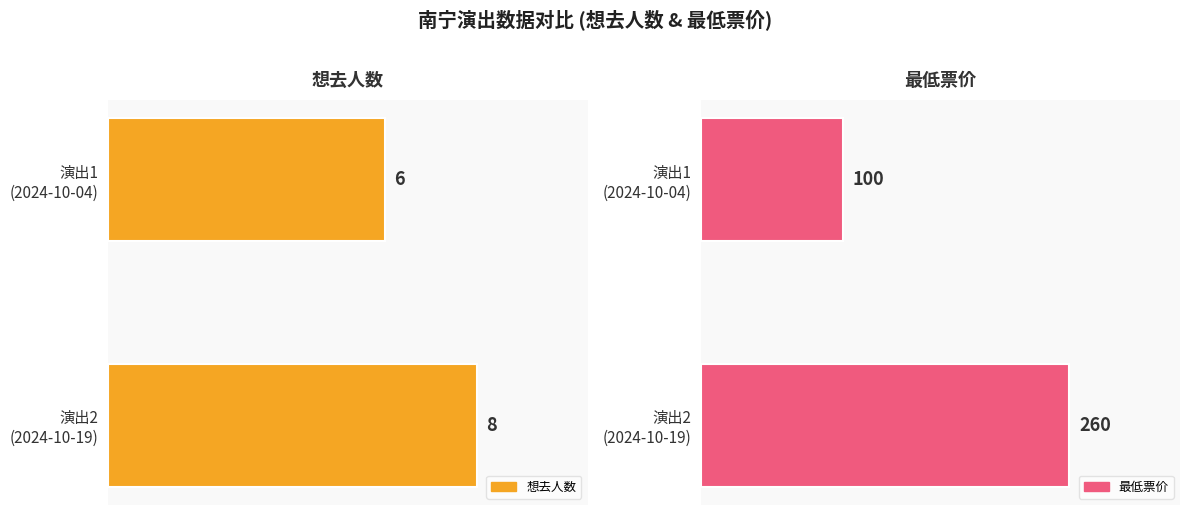

What is the lowest value of the 最低票价 series?

100